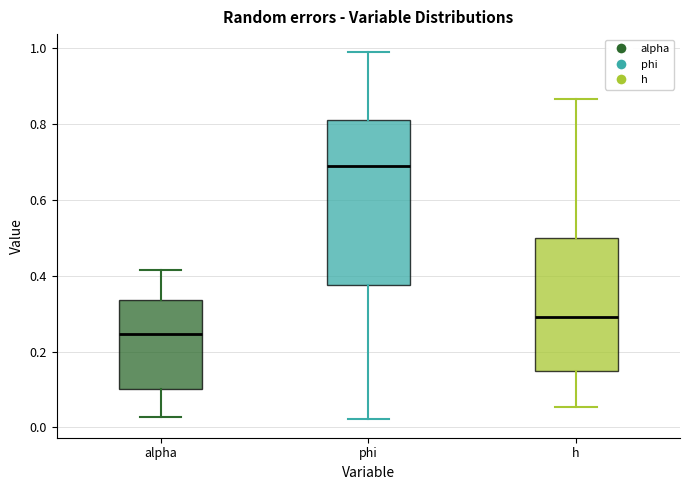

Reading left to right, read every box against the y-axis: the position of its median line, the range the box covers, and the ends of its whiskers. The values are not printed on the chart, so give them approximately, as read against the axis.

alpha: median 0.24, box 0.10 to 0.34, whiskers 0.02 to 0.42
phi: median 0.68, box 0.38 to 0.82, whiskers 0.02 to 0.98
h: median 0.30, box 0.14 to 0.50, whiskers 0.06 to 0.86